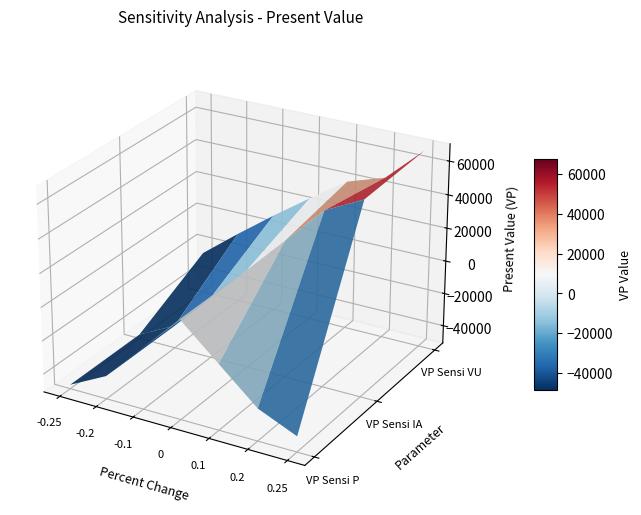

Reading left to right, list all the values displayed in this chart.

VP Sensi P: -48368.5	-36996.2	-14251.4	8493.3	-11506.7	-31506.7	-41506.7
VP Sensi IA: -48368.5	-36996.2	-14251.4	8493.3	31238.0	53982.7	65355.1
VP Sensi VU: -25657.4	-8175.3	8493.3	24386.1	39539.3	46849.4	67763.0